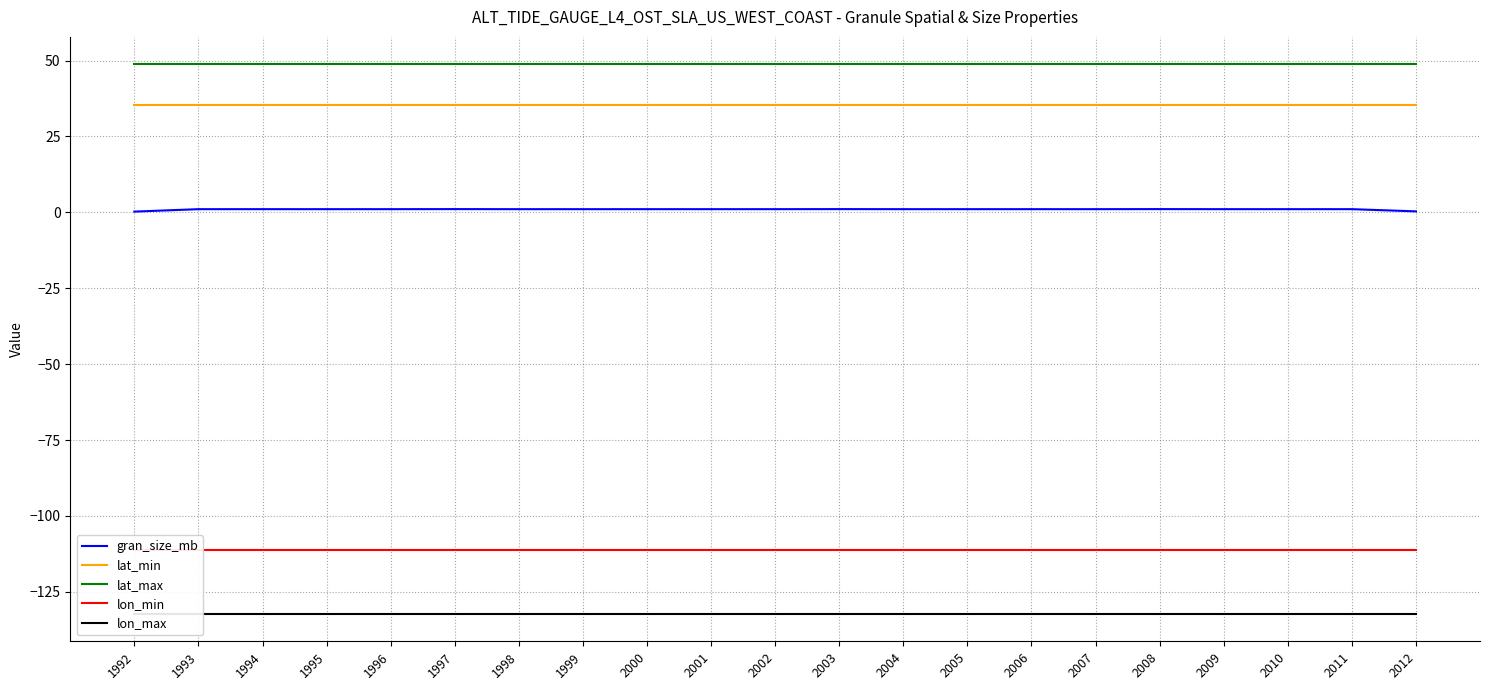

True or false: gran_size_mb and lat_max cross at least once.

False